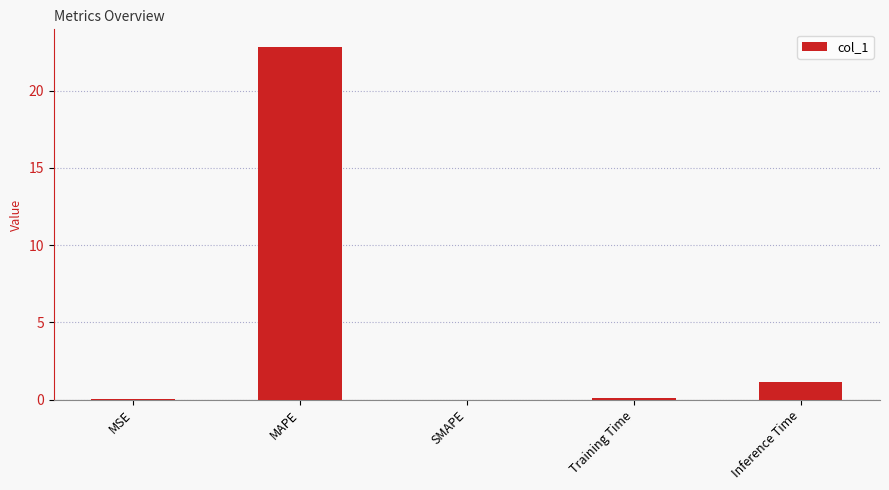

At which category does the chart reach its peak across all series?

MAPE